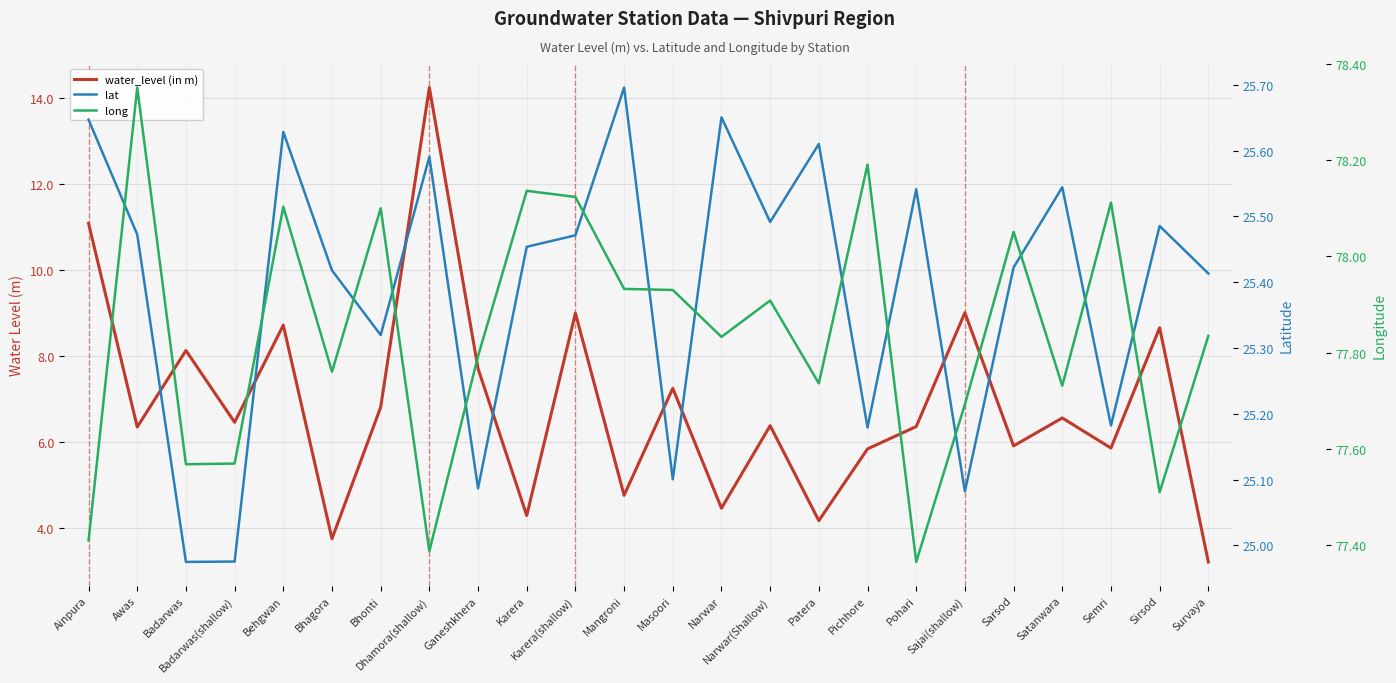

Reading left to right, transcribe all the data shown in this chart.

water_level (in m): Ainpura=11.1	Awas=6.3	Badarwas=8.1	Badarwas(shallow)=6.5	Behgwan=8.7	Bhagora=3.7	Bhonti=6.8	Dhamora(shallow)=14.2	Ganeshkhera=7.7	Karera=4.3	Karera(shallow)=9.0	Mangroni=4.8	Masoori=7.2	Narwar=4.5	Narwar(Shallow)=6.4	Patera=4.2	Pichhore=5.8	Pohari=6.3	Sajai(shallow)=9.0	Sarsod=5.9	Satanwara=6.5	Semri=5.8	Sirsod=8.7	Survaya=3.2
lat: Ainpura=25.6	Awas=25.5	Badarwas=25.0	Badarwas(shallow)=25.0	Behgwan=25.6	Bhagora=25.4	Bhonti=25.3	Dhamora(shallow)=25.6	Ganeshkhera=25.1	Karera=25.5	Karera(shallow)=25.5	Mangroni=25.7	Masoori=25.1	Narwar=25.7	Narwar(Shallow)=25.5	Patera=25.6	Pichhore=25.2	Pohari=25.5	Sajai(shallow)=25.1	Sarsod=25.4	Satanwara=25.5	Semri=25.2	Sirsod=25.5	Survaya=25.4
long: Ainpura=77.4	Awas=78.4	Badarwas=77.6	Badarwas(shallow)=77.6	Behgwan=78.1	Bhagora=77.8	Bhonti=78.1	Dhamora(shallow)=77.4	Ganeshkhera=77.8	Karera=78.1	Karera(shallow)=78.1	Mangroni=77.9	Masoori=77.9	Narwar=77.8	Narwar(Shallow)=77.9	Patera=77.7	Pichhore=78.2	Pohari=77.4	Sajai(shallow)=77.7	Sarsod=78.1	Satanwara=77.7	Semri=78.1	Sirsod=77.5	Survaya=77.8